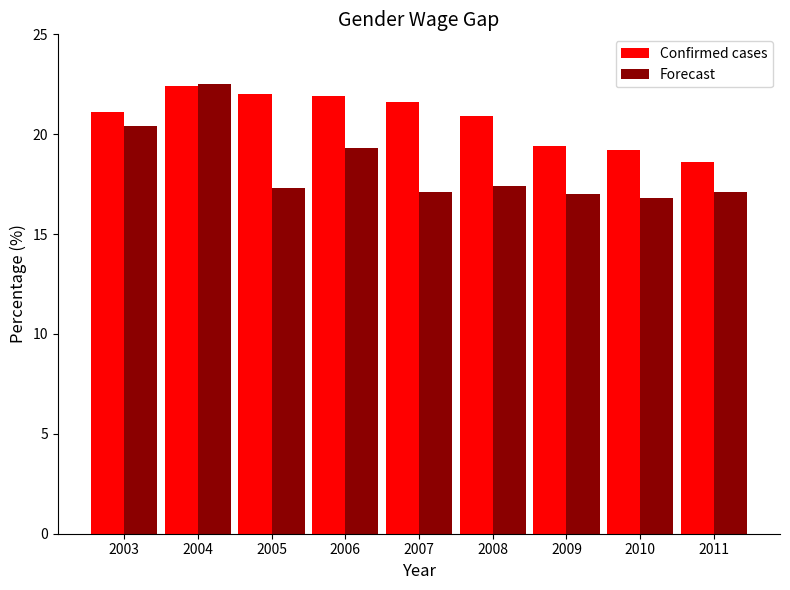

How many series are shown in this chart?

2